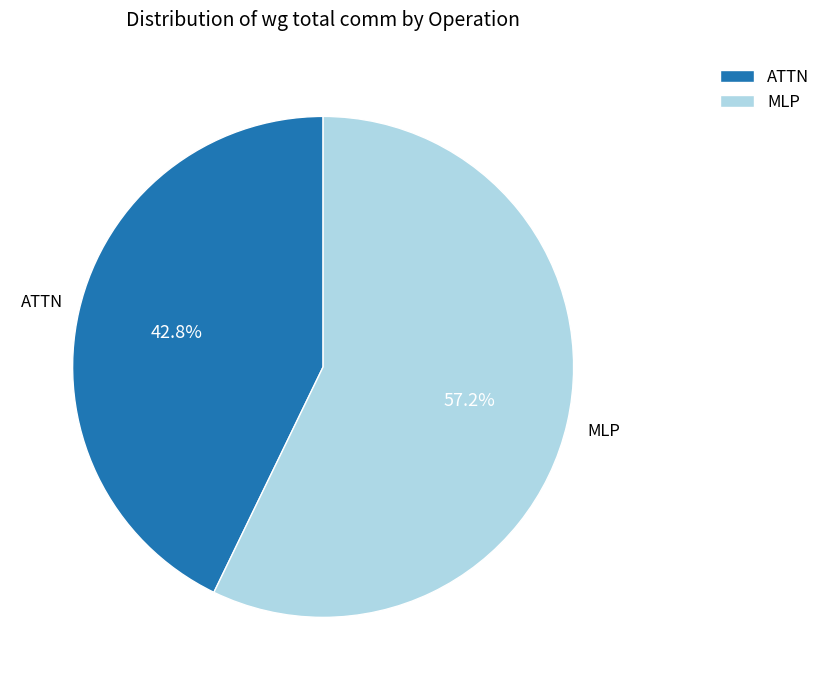

What is the ratio of the value at ATTN to the value at MLP?

0.7